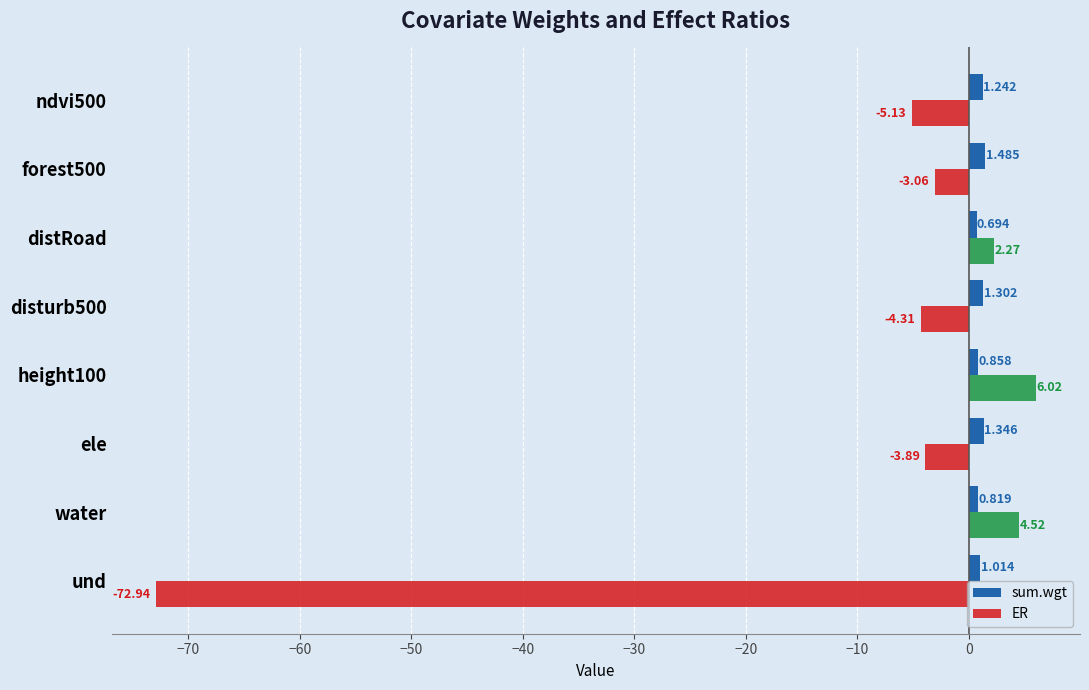

Rank the series at water from highest to lowest value.

ER, sum.wgt